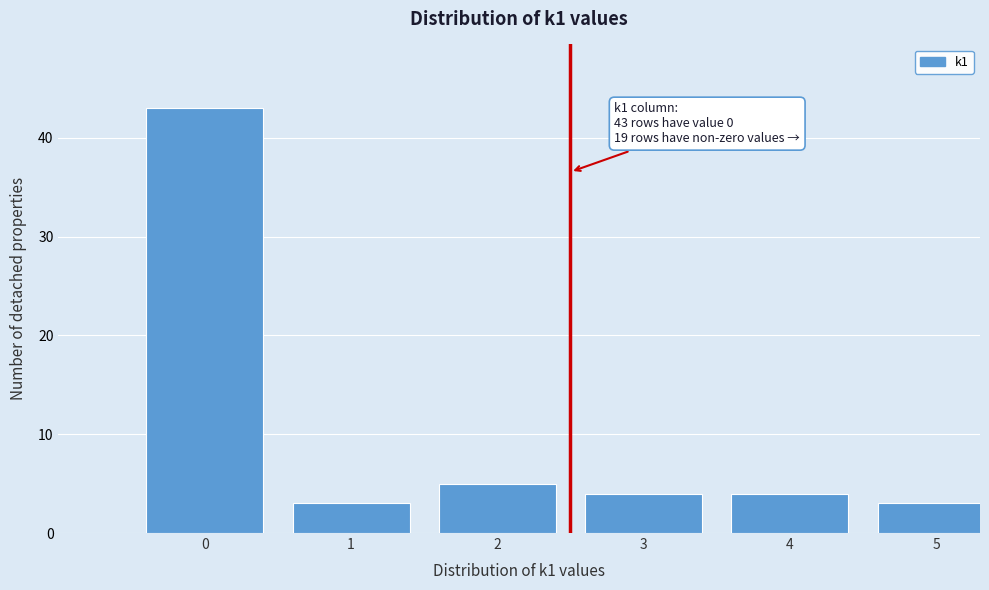

Reading left to right, what are all the values shown in this chart?

0=43	1=3	2=5	3=4	4=4	5=3